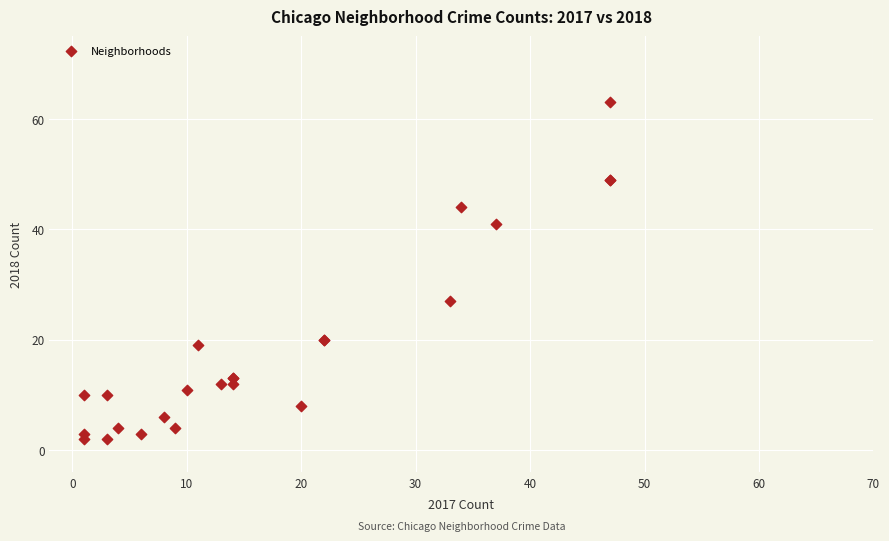

What Y value in the scatter plot is closest to 32?

27